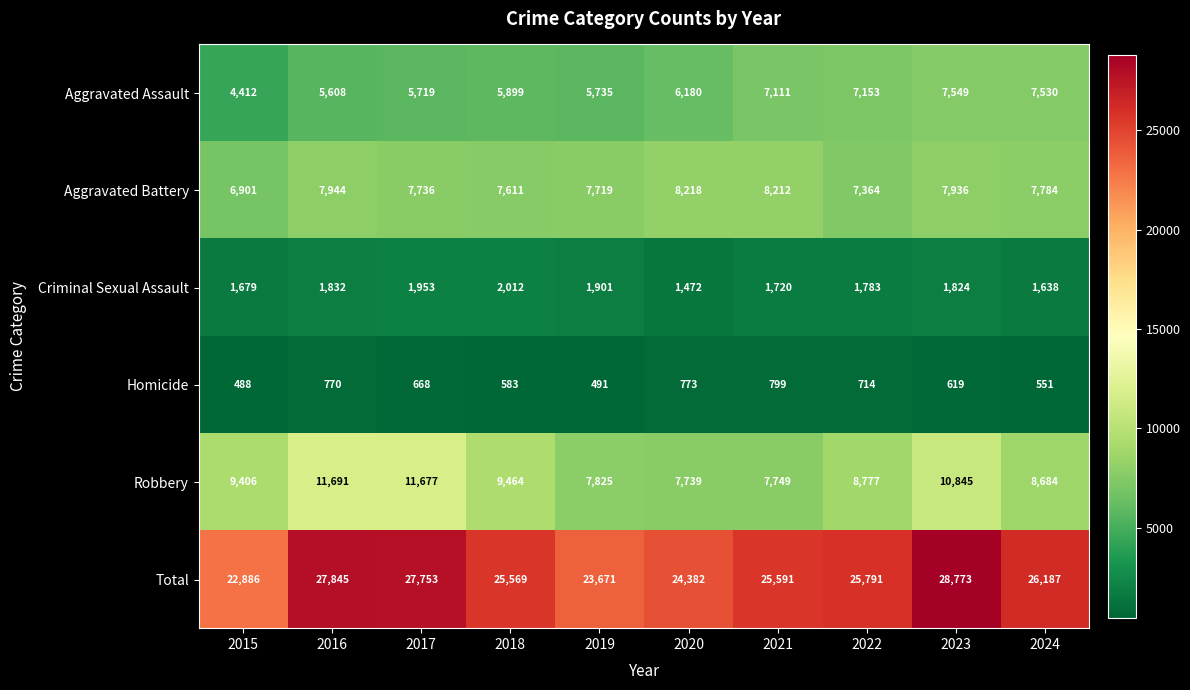

What is the difference between the second highest and second lowest values in the Homicide series?

282